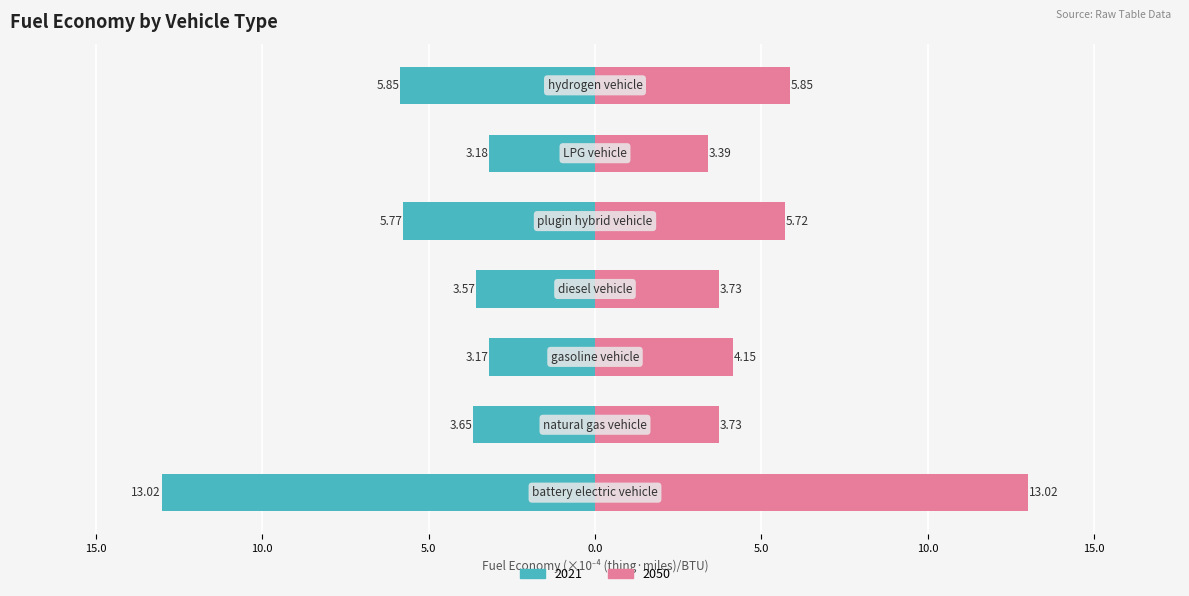

Count the number of categories in the chart.

7